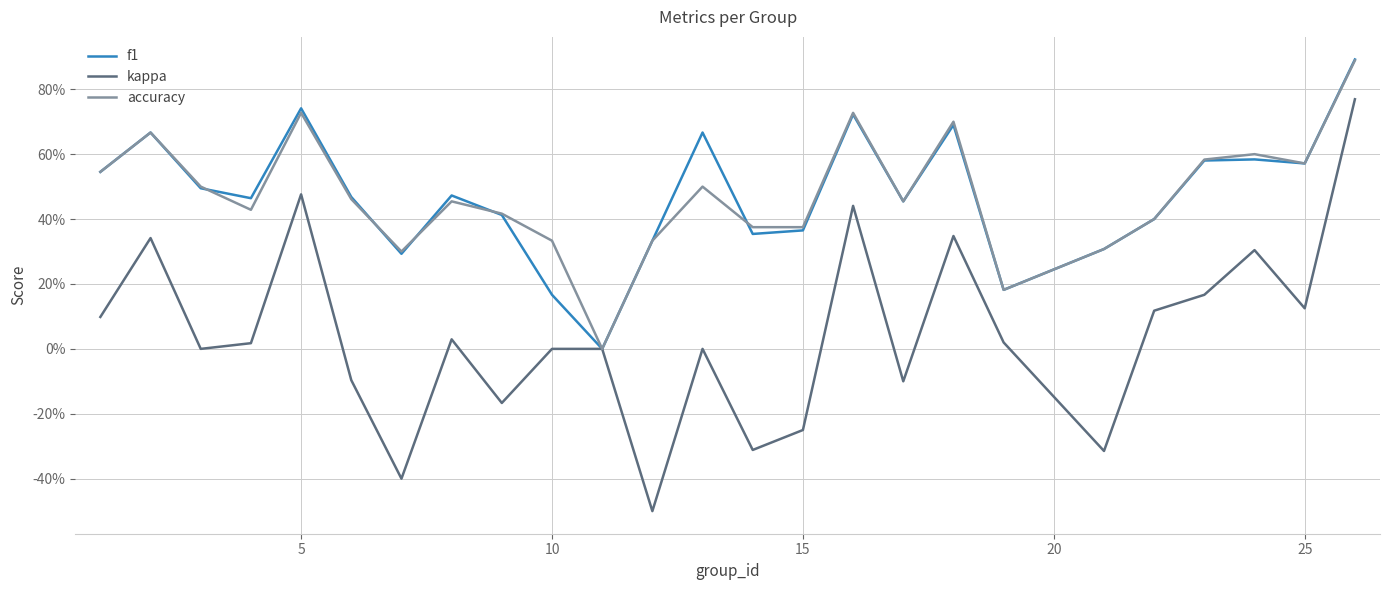

Reading left to right, list all the values displayed in this chart.

f1: 0.5	0.7	0.5	0.5	0.7	0.5	0.3	0.5	0.4	0.2	0.0	0.3	0.7	0.4	0.4	0.7	0.5	0.7	0.2	0.3	0.4	0.6	0.6	0.6	0.9
kappa: 0.1	0.3	0.0	0.0	0.5	-0.1	-0.4	0.0	-0.2	0.0	0.0	-0.5	0.0	-0.3	-0.2	0.4	-0.1	0.3	0.0	-0.3	0.1	0.2	0.3	0.1	0.8
accuracy: 0.5	0.7	0.5	0.4	0.7	0.5	0.3	0.5	0.4	0.3	0.0	0.3	0.5	0.4	0.4	0.7	0.5	0.7	0.2	0.3	0.4	0.6	0.6	0.6	0.9